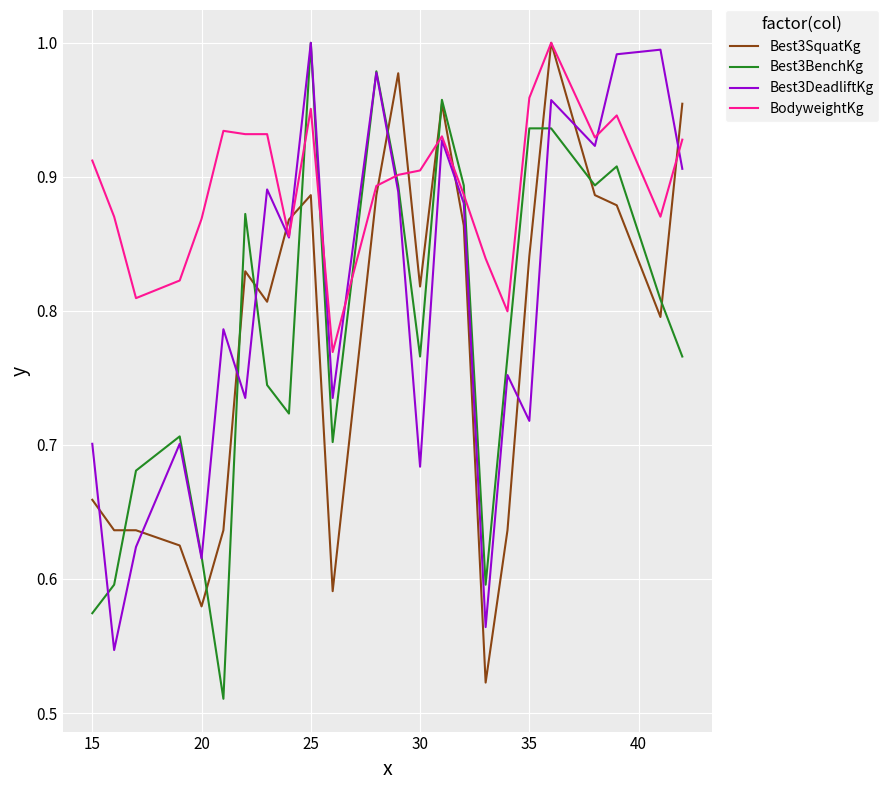

Is this an area chart (filled region under the line)?

No